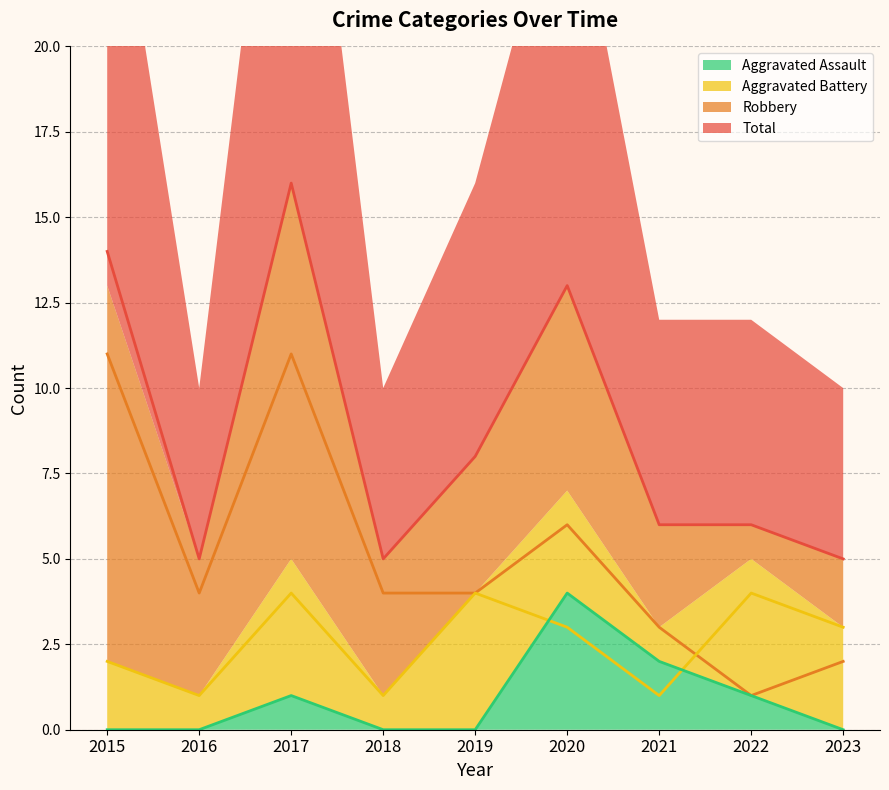

What is the value of the Aggravated Battery point at the 1st from the left?

2